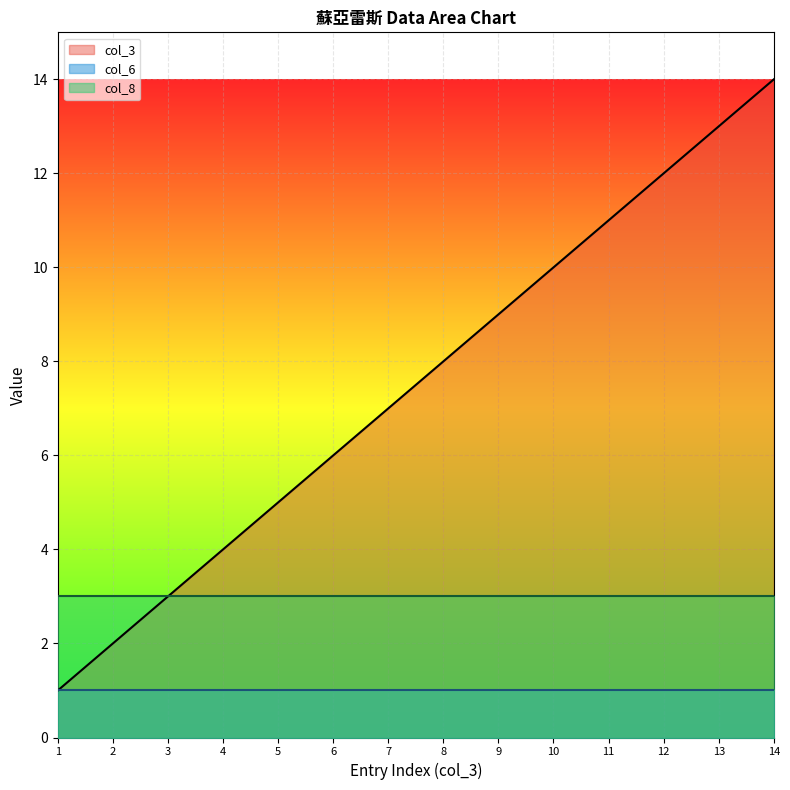

How many categories are shown in the chart?

14